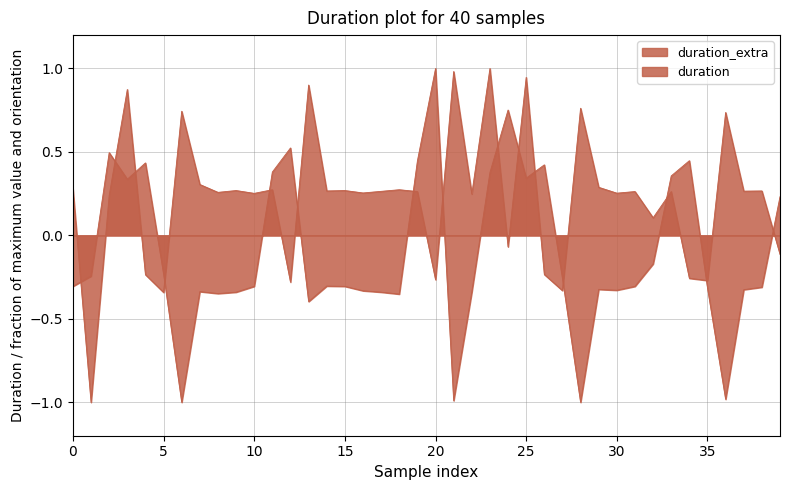

The duration series shows -0.4 at 10. True or false?

False